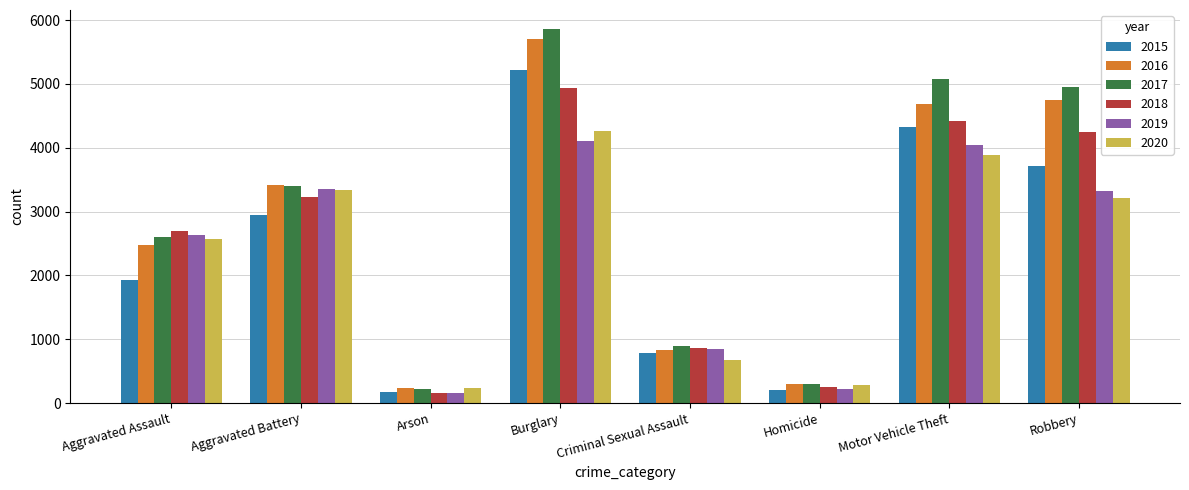

What is the maximum value shown in the chart?

5864